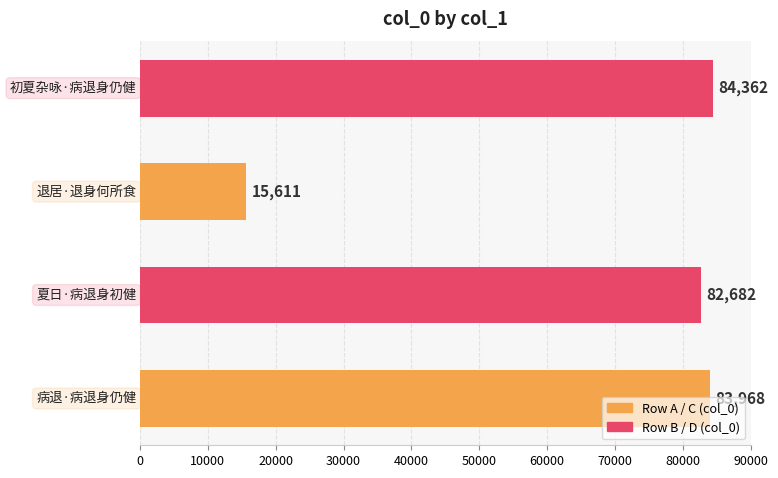

Which category has the lowest value across all series?

退居·退身何所食